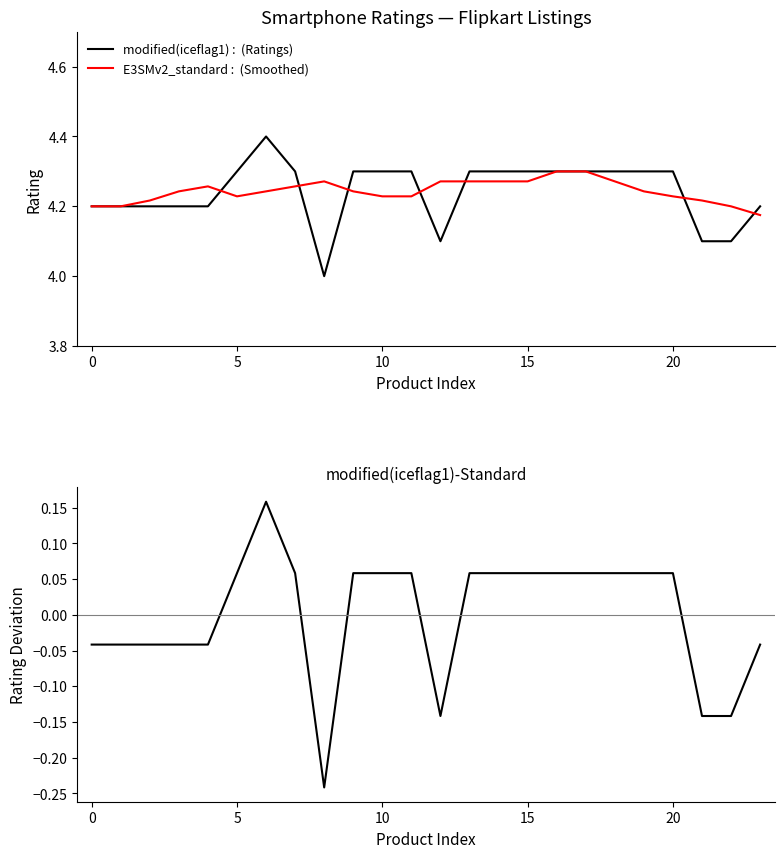

What is the highest value of the modified(iceflag1)-Standard series?

0.2